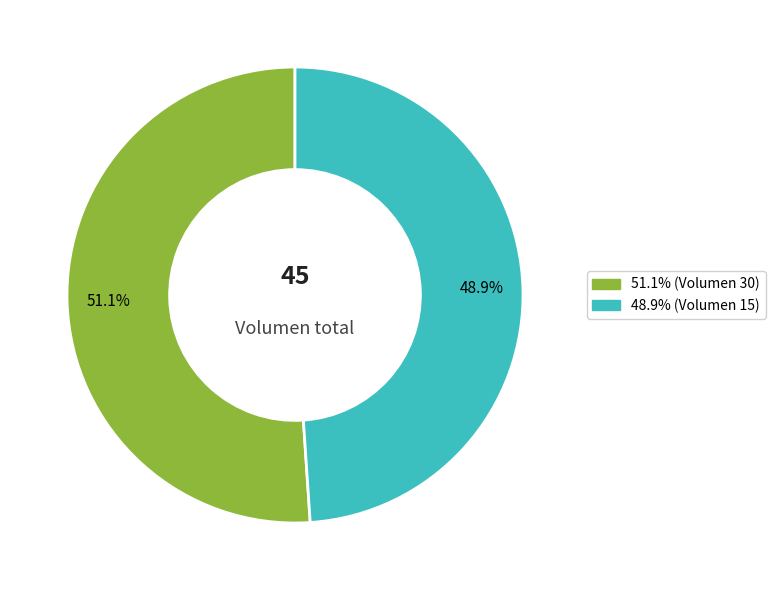

Is there a majority slice in this chart?

Yes